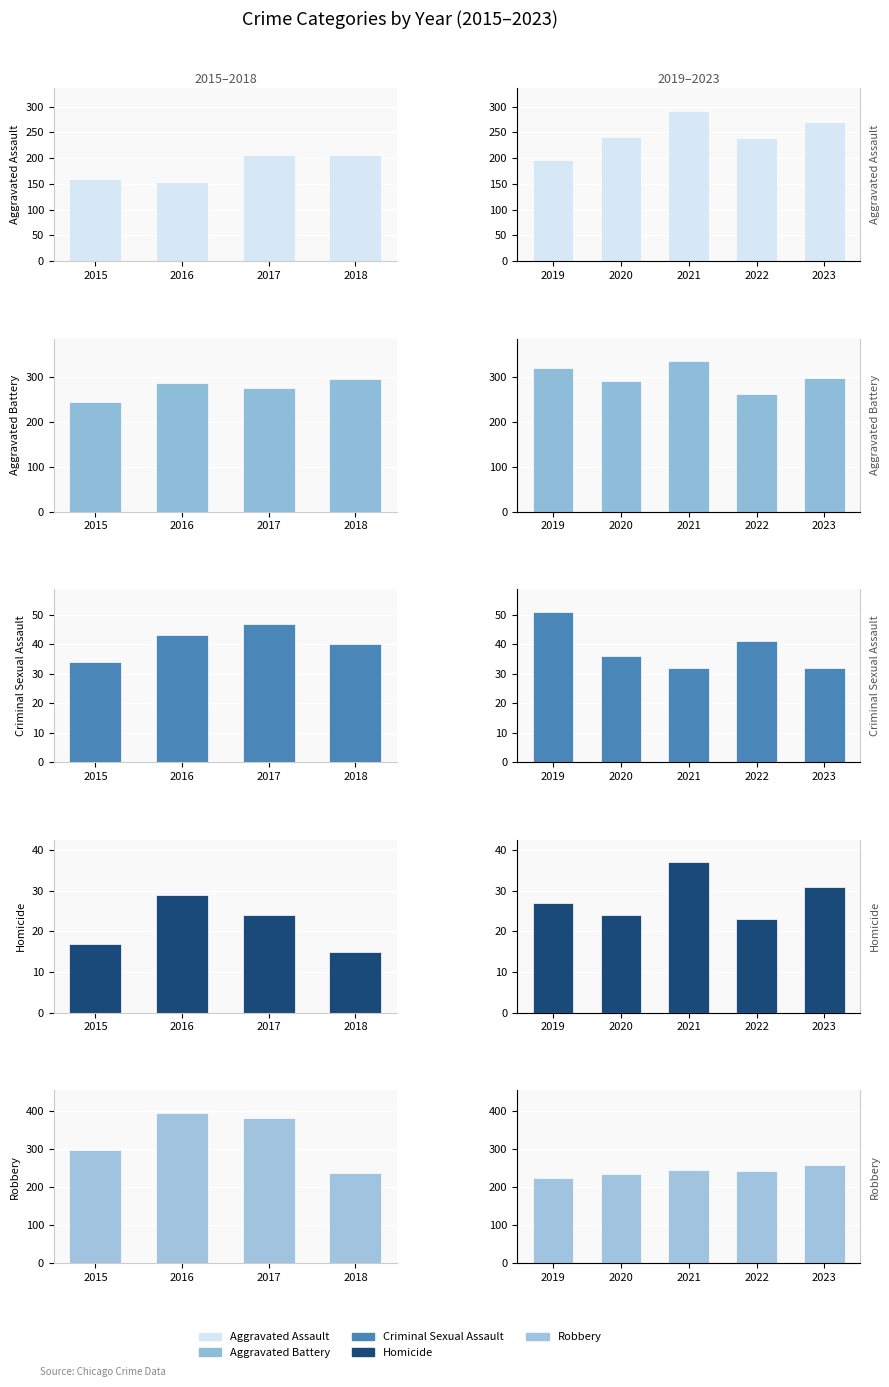

What is the lowest value of the Criminal Sexual Assault series?

32